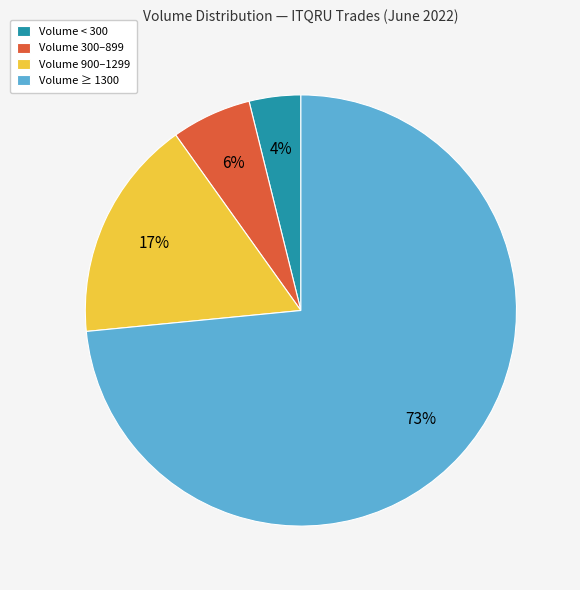

Which category has the smallest portion of the pie?

Volume < 300